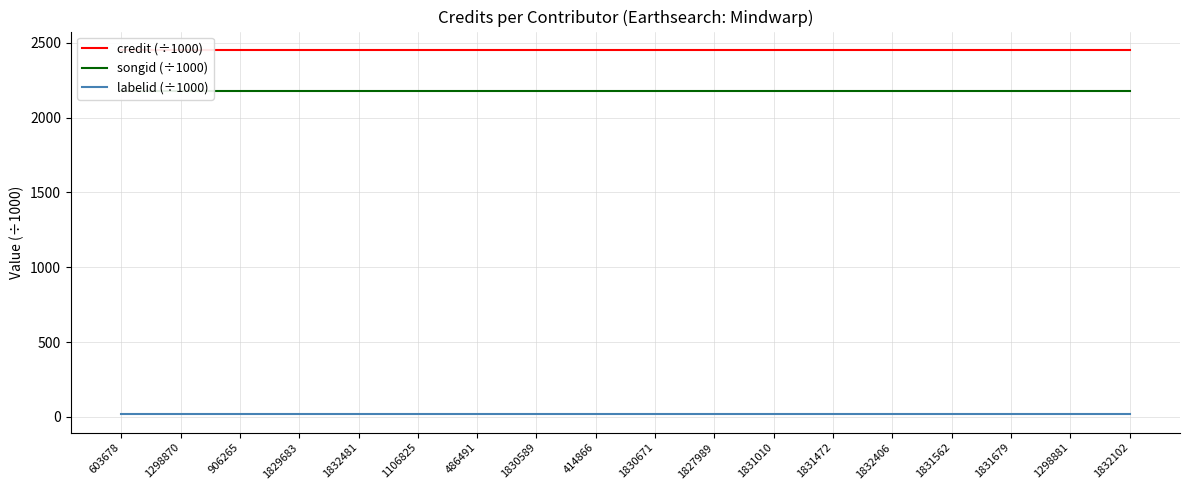

Reading right to left, what are all the values shown in this chart?

credit (÷1000): 2453.6	2453.6	2453.6	2453.6	2453.6	2453.6	2453.6	2453.6	2453.6	2453.6	2453.6	2453.6	2453.6	2453.6	2453.6	2453.6	2453.6	2453.6
songid (÷1000): 2178.3	2178.3	2178.3	2178.3	2178.3	2178.3	2178.3	2178.3	2178.3	2178.3	2178.3	2178.3	2178.3	2178.3	2178.3	2178.3	2178.3	2178.3
labelid (÷1000): 16.1	16.1	16.1	16.1	16.1	16.1	16.1	16.1	16.1	16.1	16.1	16.1	16.1	16.1	16.1	16.1	16.1	16.1